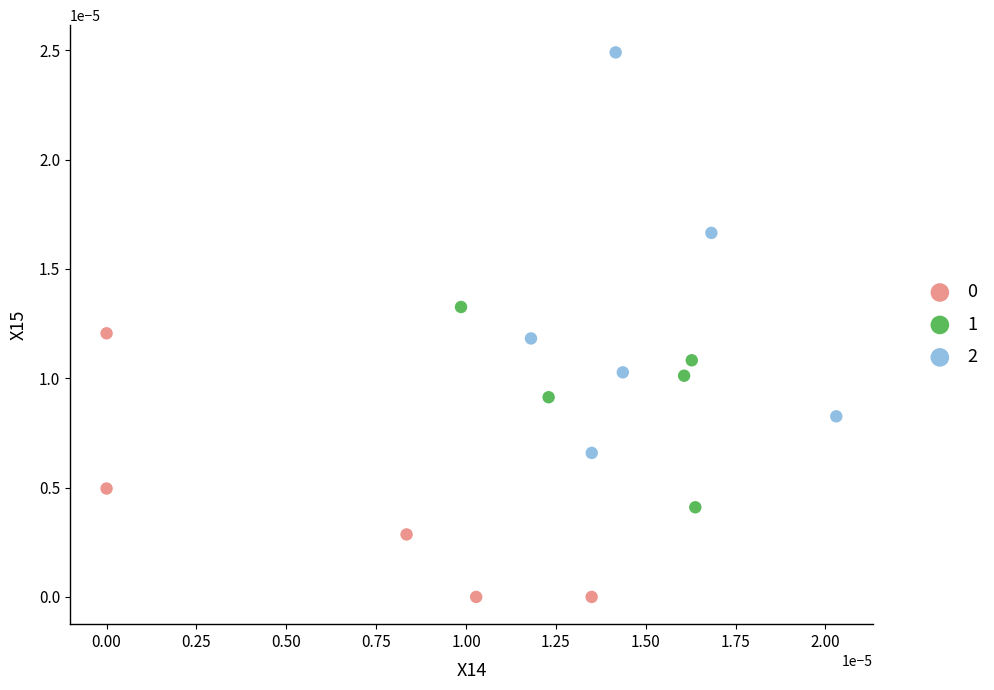

Which series has the widest spread of Y values?

2